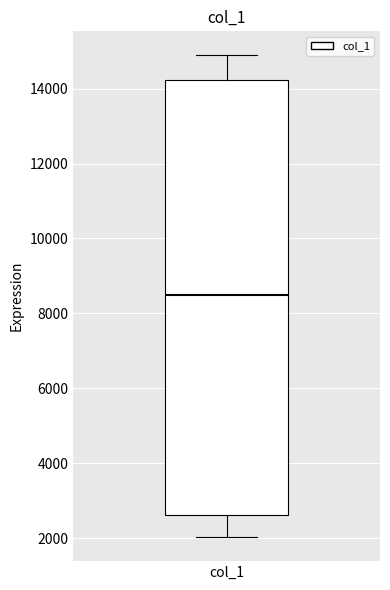

Where does the lower whisker of the box for col_1 end on the y-axis? The values are not printed on the chart, so give them approximately, as read against the axis.

2000